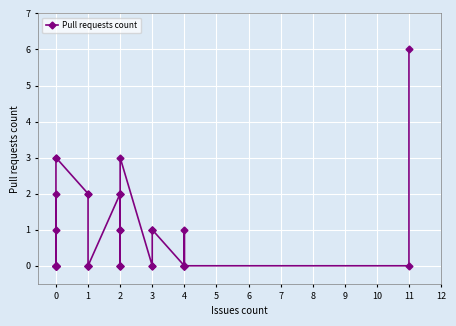

How many values exceed 0?

17